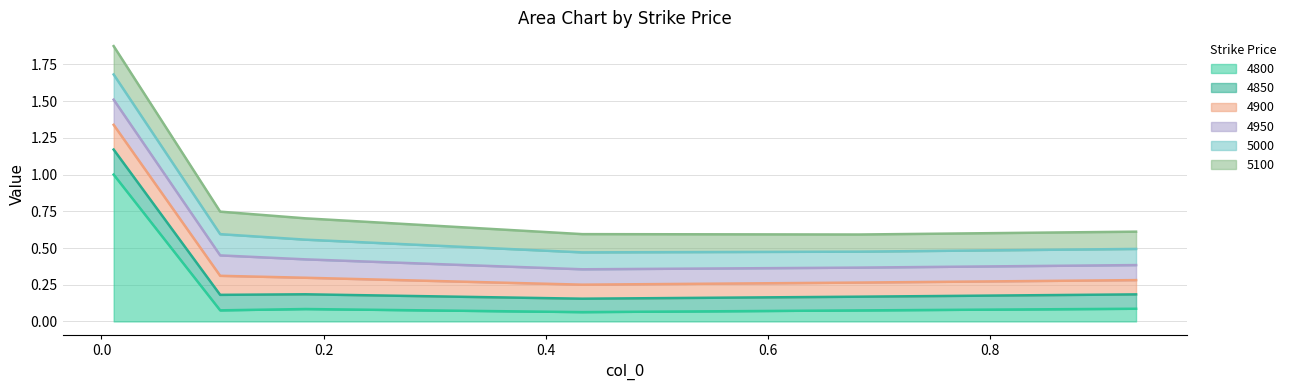

True or false: 4800 has a value of 0.0 at 0.1068493150684932.

False